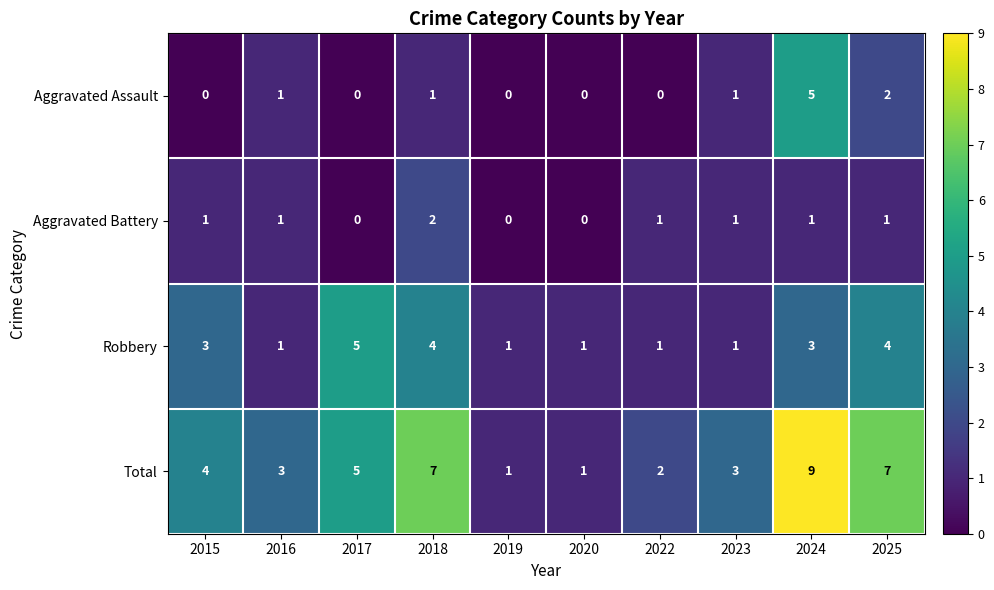

What is the greatest value displayed?

9